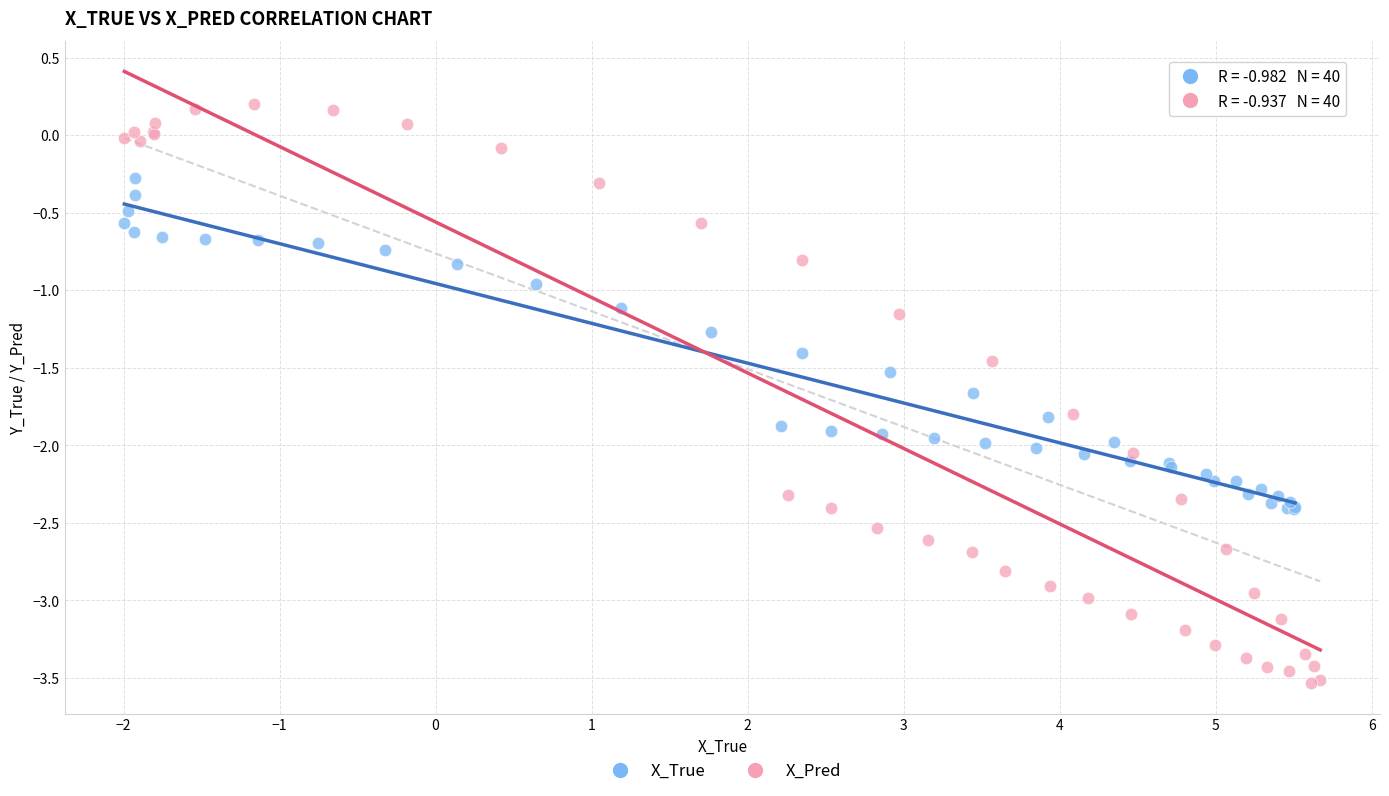

Which series has the largest Y range (max minus min)?

X_Pred